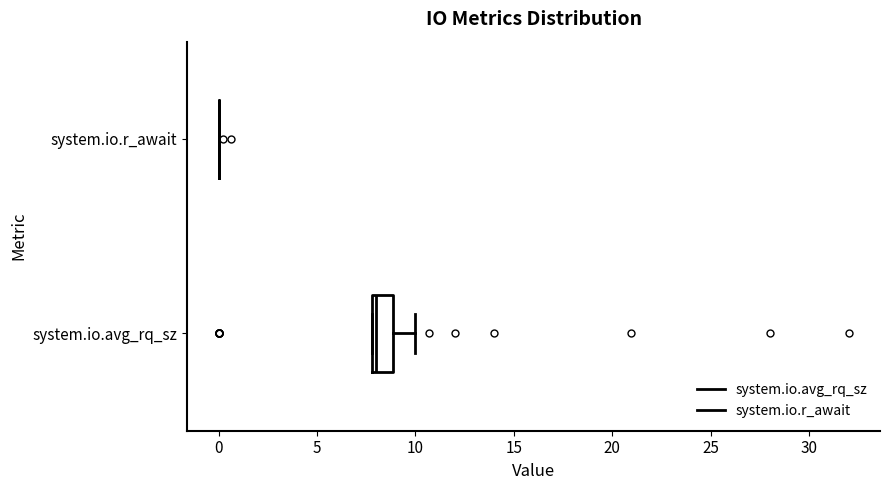

Reading bottom to top, transcribe this box plot: for each box, give where its median line is, the range the box spans, and where its two whiskers end, as read against the x-axis. The values are not printed on the chart, so give them approximately, as read against the axis.

system.io.avg_rq_sz: median 8 (just right of the box's left edge), box 8 to 9, whiskers 8 to 10
system.io.r_await: box collapsed to a line at 0, whiskers 0 to 0